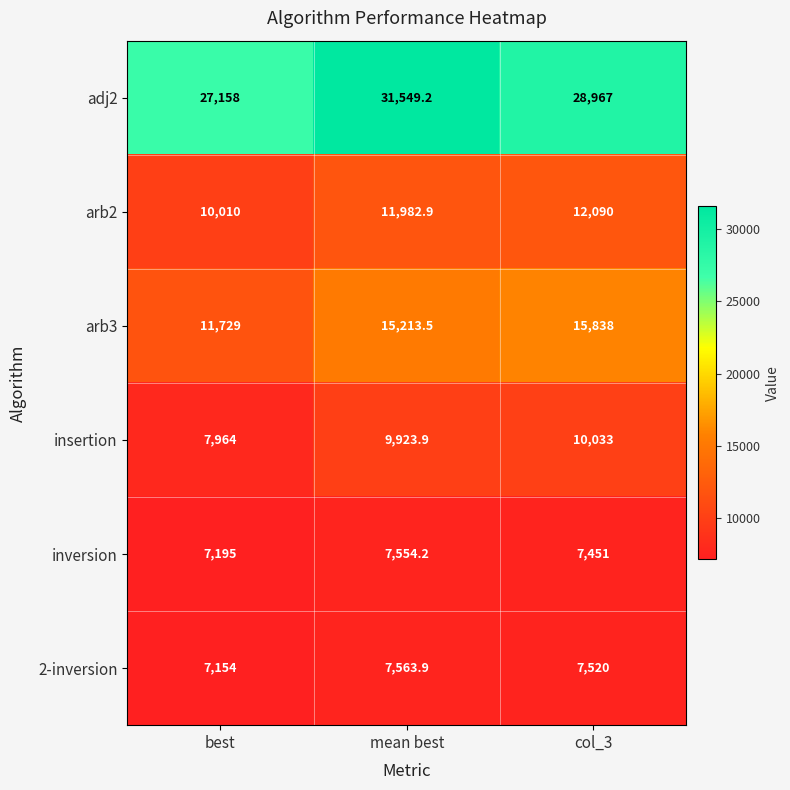

At which category does the chart reach its peak across all series?

mean best